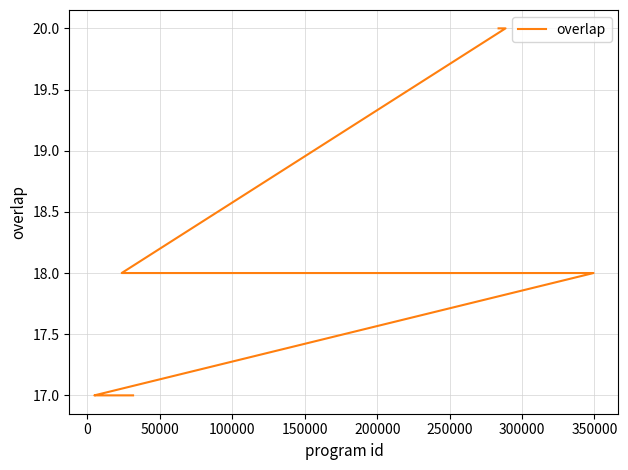

Reading left to right, transcribe all the data shown in this chart.

20	20	18	18	18	18	18	18	17	17	17	17	17	17	17	17	17	17	17	17	17	17	17	17	17